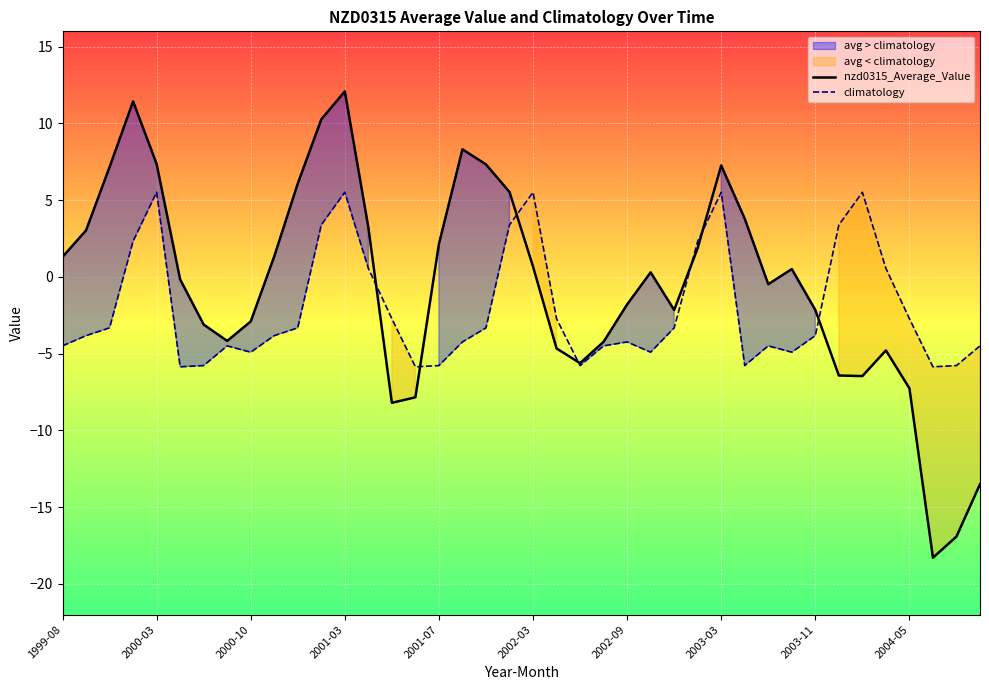

Which series has the widest spread of values?

nzd0315_Average_Value